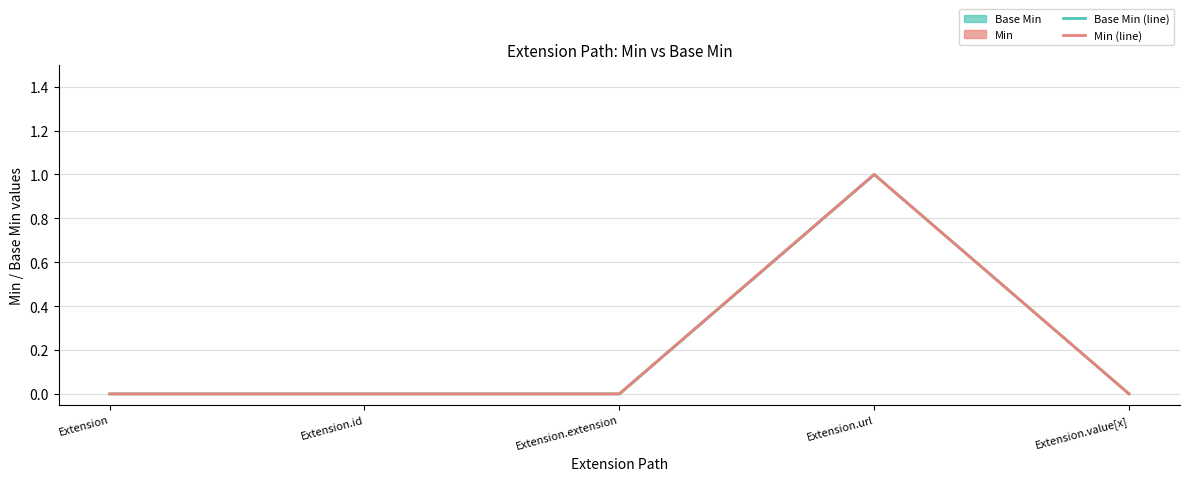

True or false: Min (line) has more than 1 points higher than both neighbors.

False